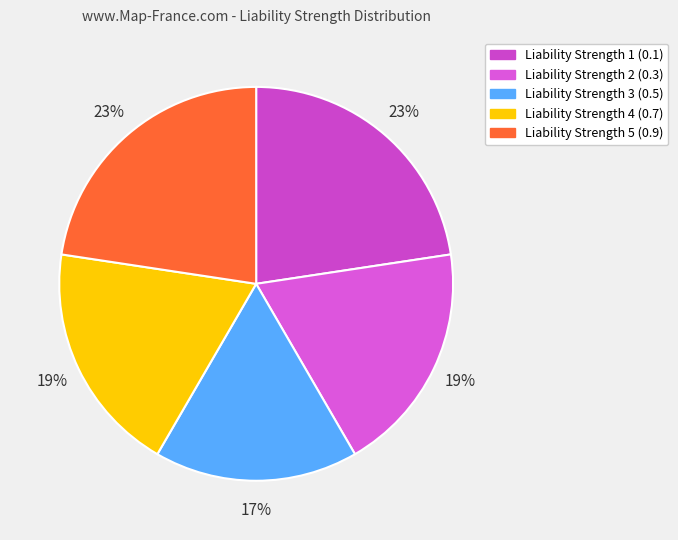

Does any single category account for the majority?

No